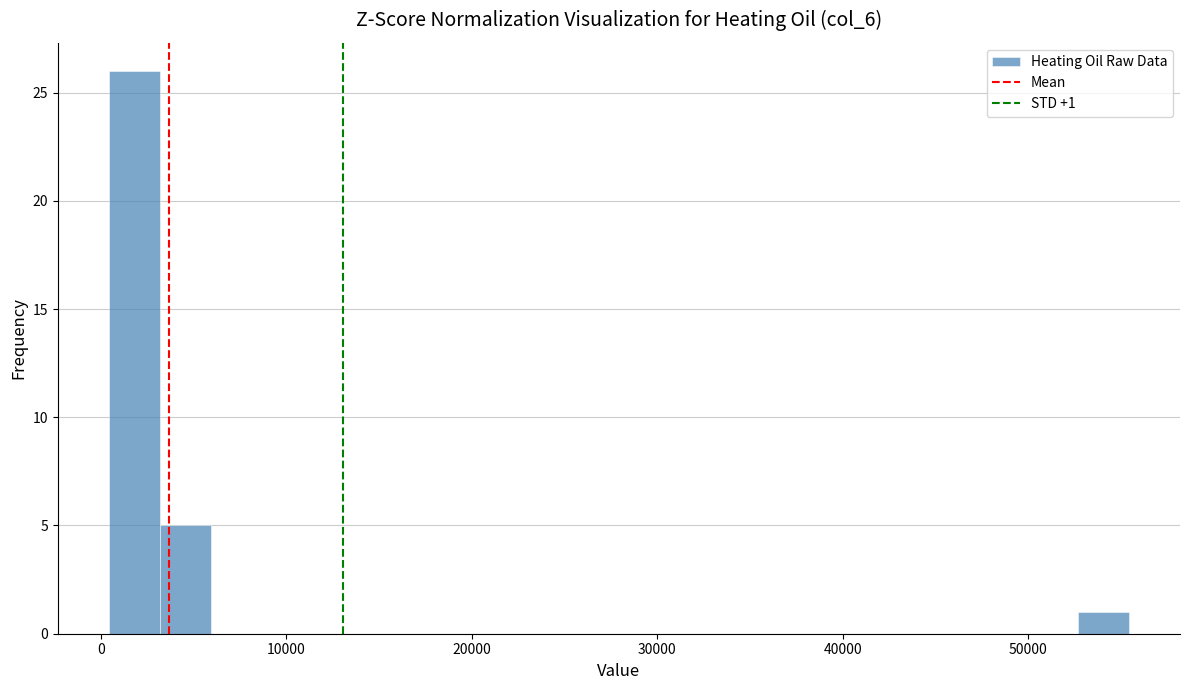

Read against the x-axis, roughly where is the centre of the tallest bar?

2000